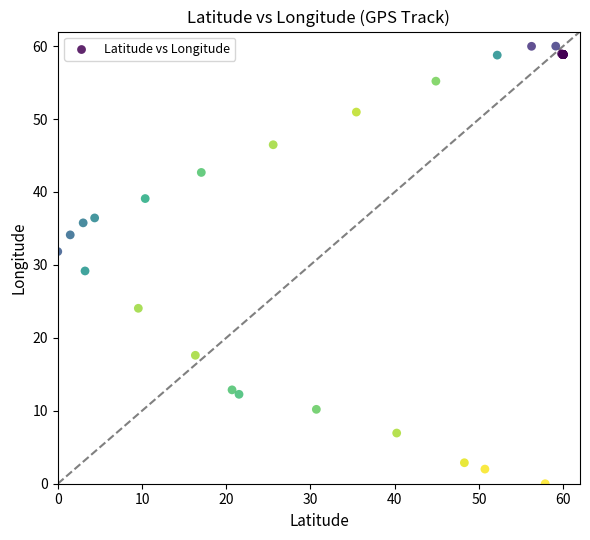

What Y value in the scatter plot is closest to 30?

29.2